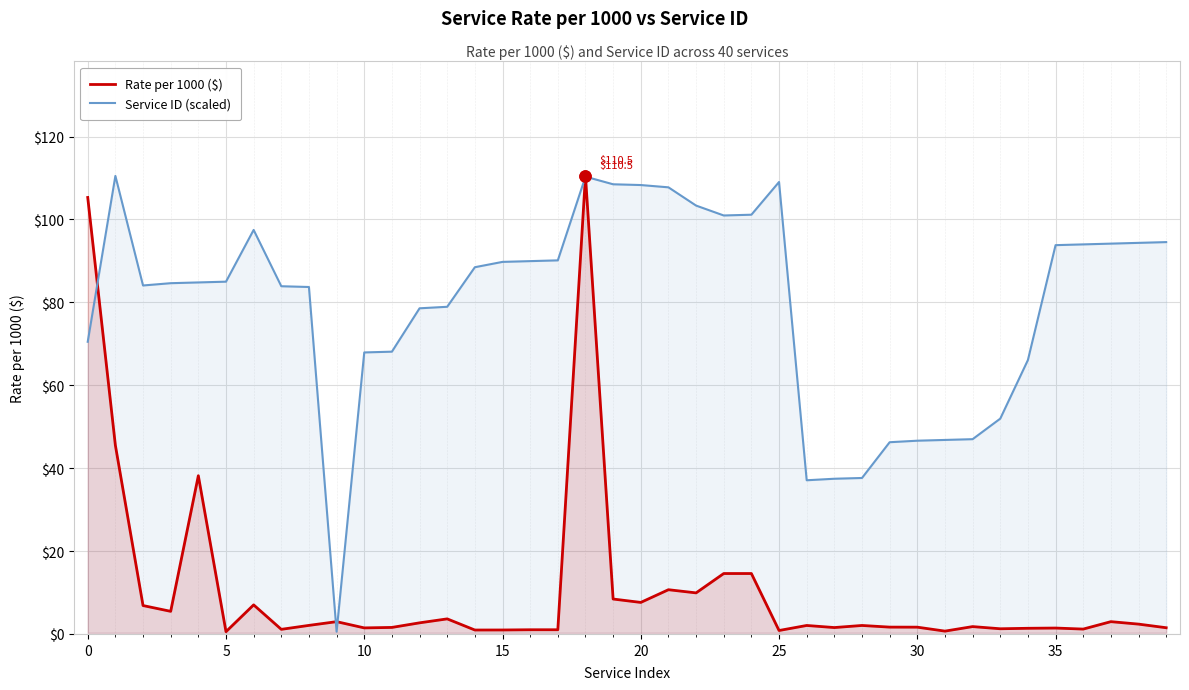

The value of Service ID (scaled) at 0 is 70.5. True or false?

True